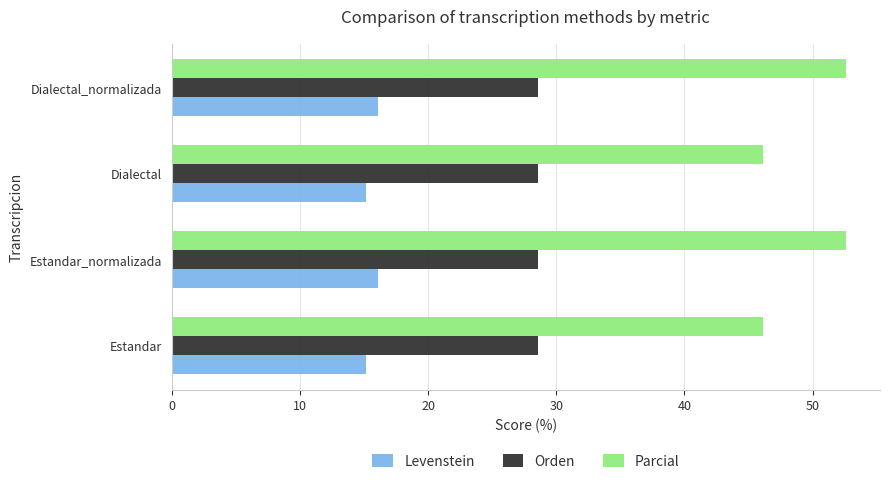

Which series has the widest spread of values?

Parcial